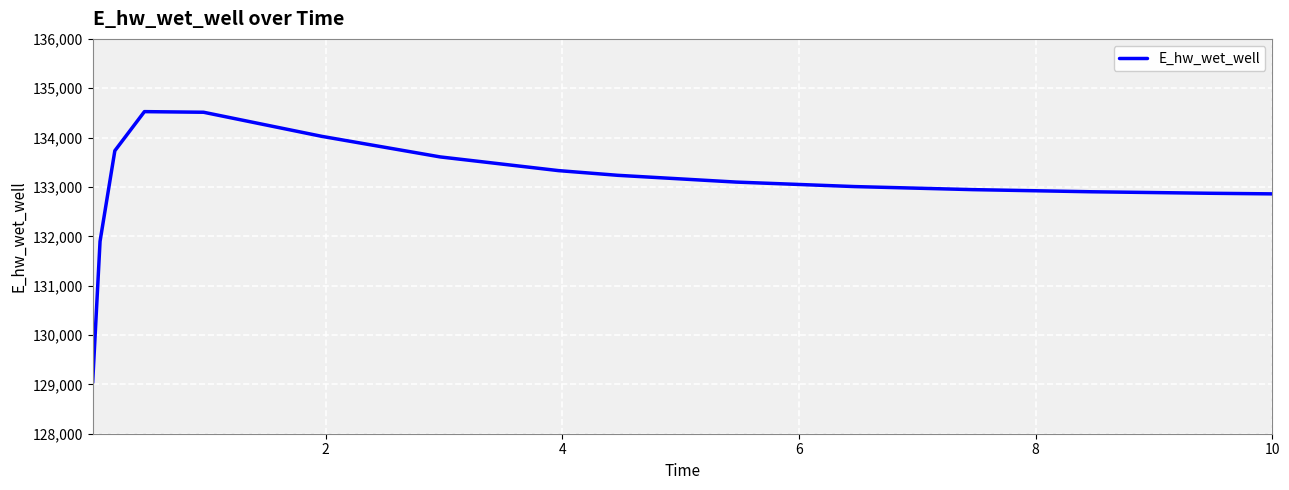

What is the greatest value displayed?

134526.2